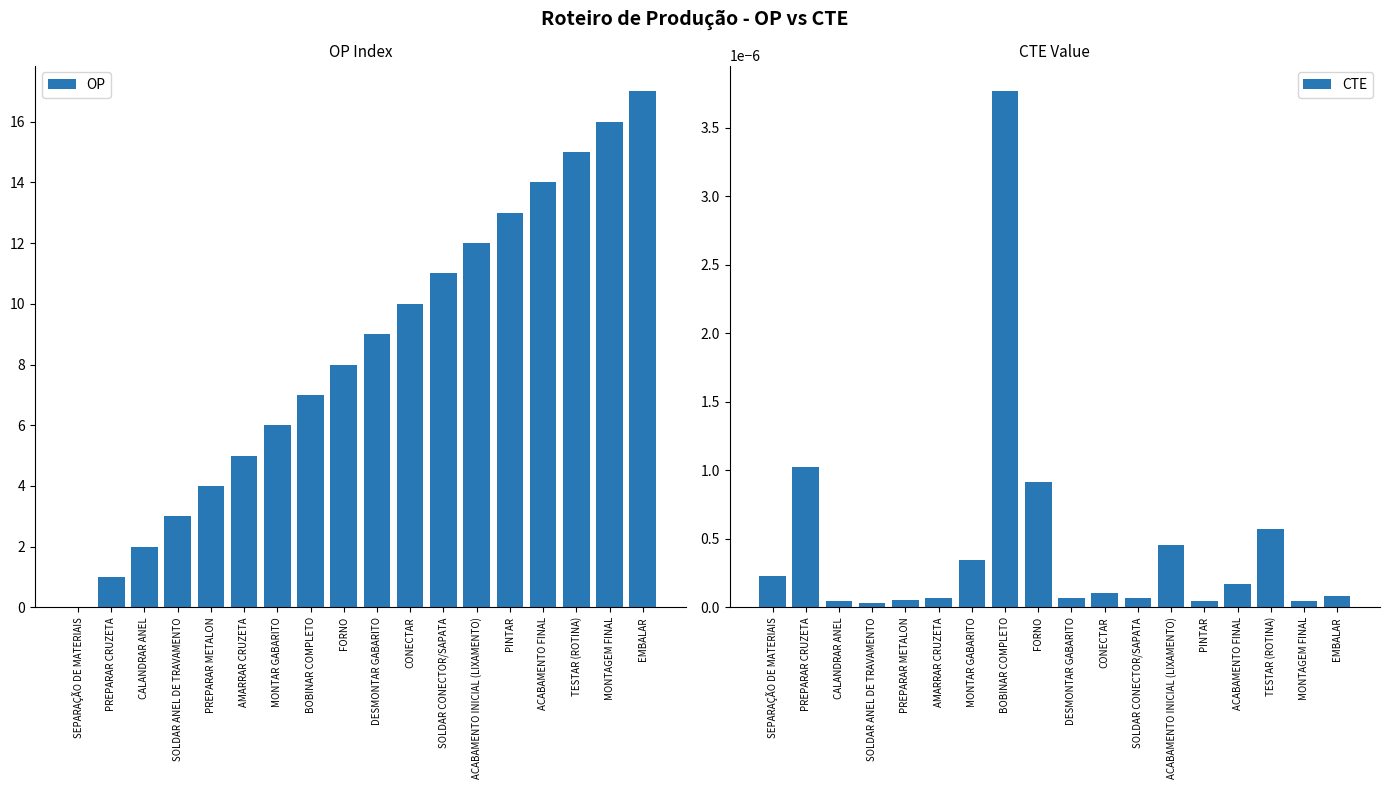

How many bars are there in total?

36